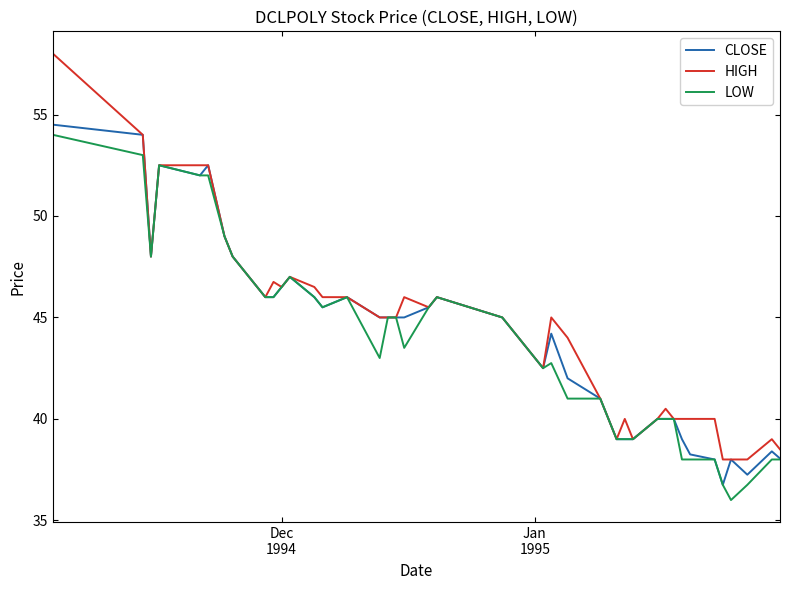

Which series has the widest spread of values?

HIGH